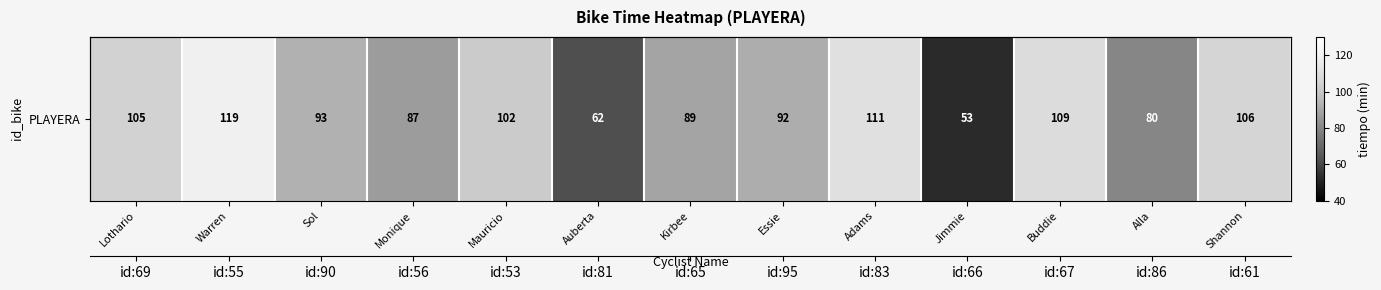

At which label is the value closest to 86?

Monique